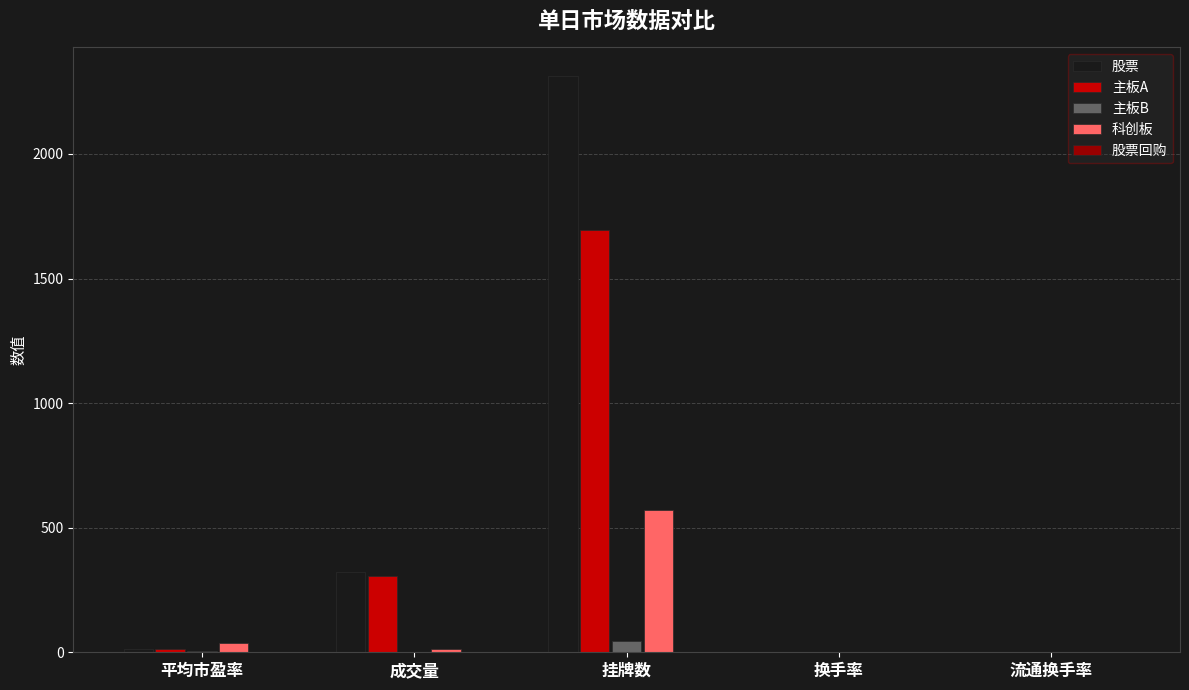

How many values in the 股票 series exceed 13?

3